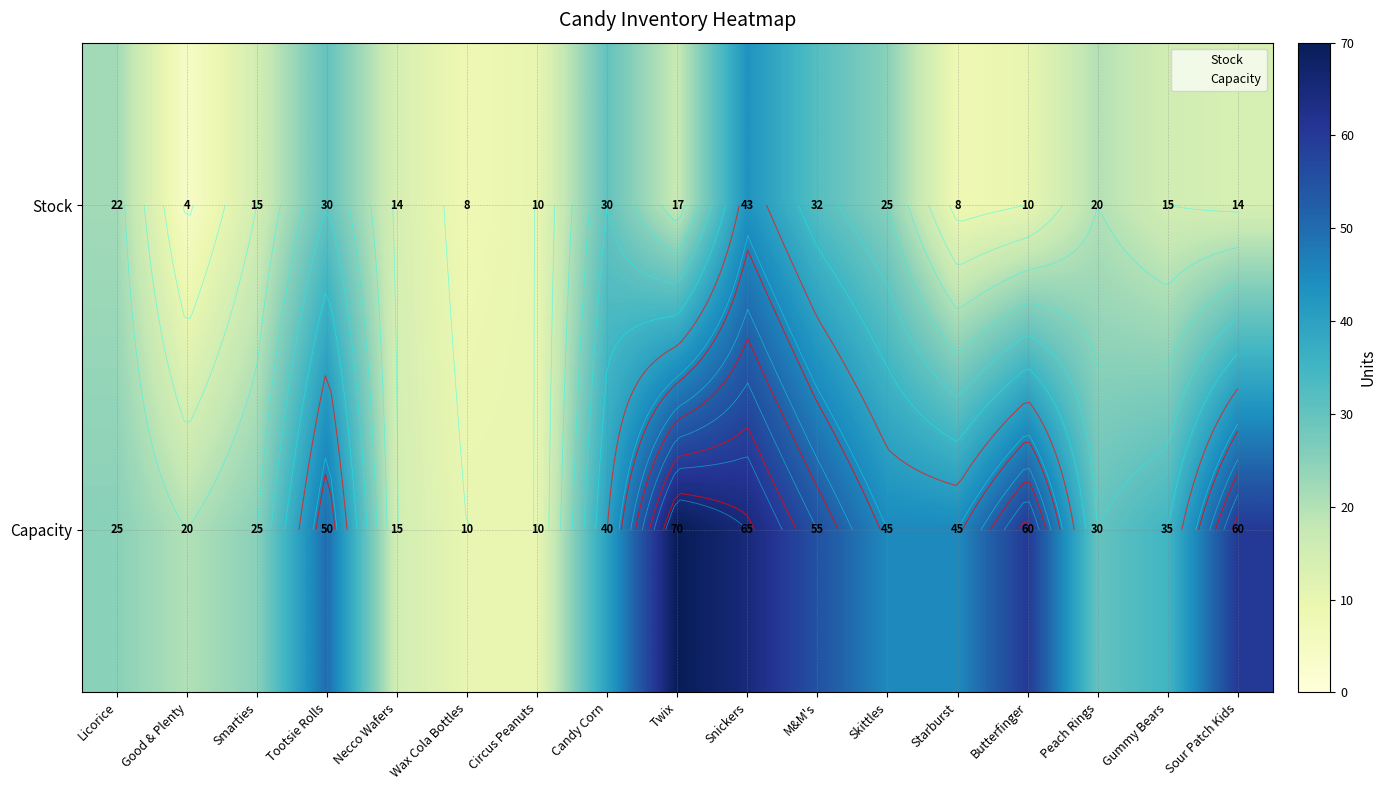

True or false: Stock has a value of 14 at Necco Wafers.

True